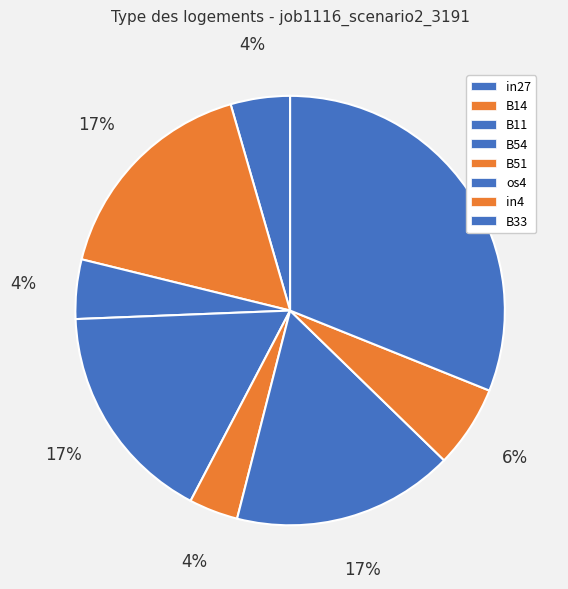

Count the number of slices in the pie.

8